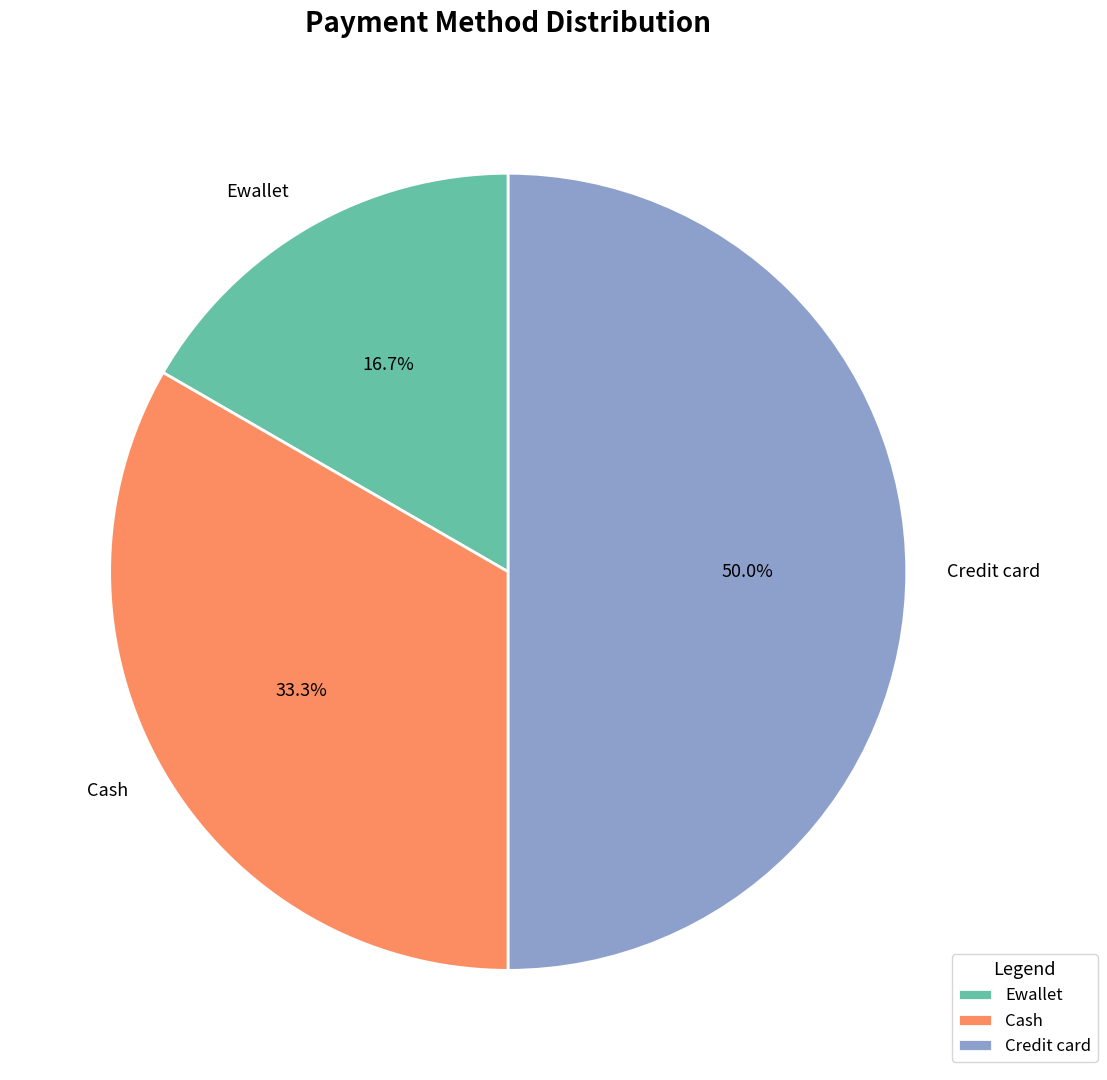

To the nearest percent, what portion does Credit card represent?

50%